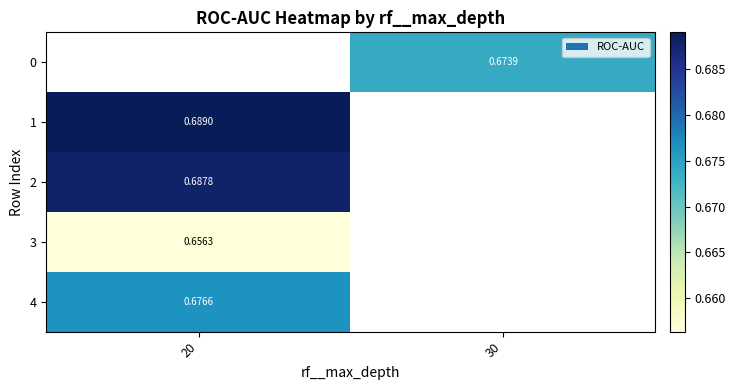

What is the highest value of the row_3 series?

0.7